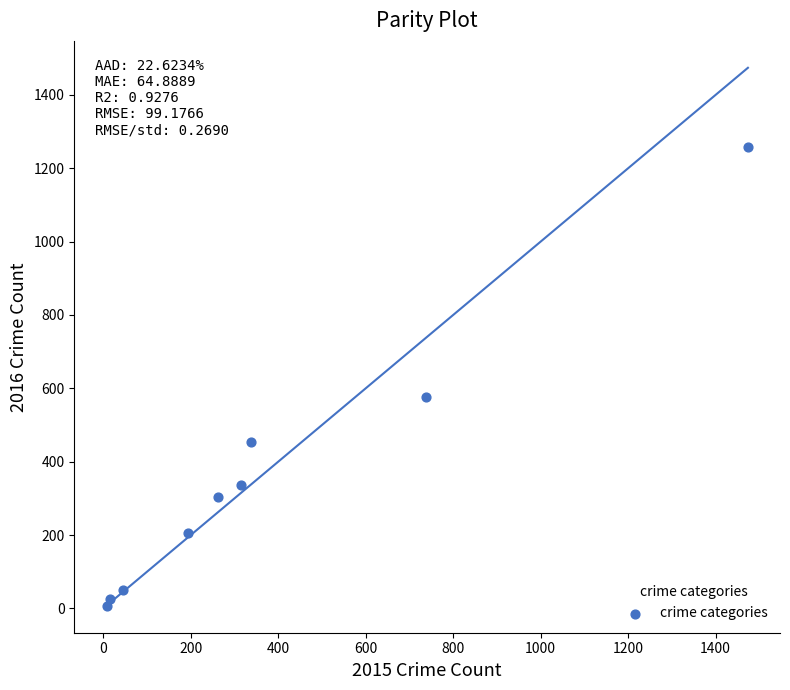

What is the range of Y values (max minus min)?

1252